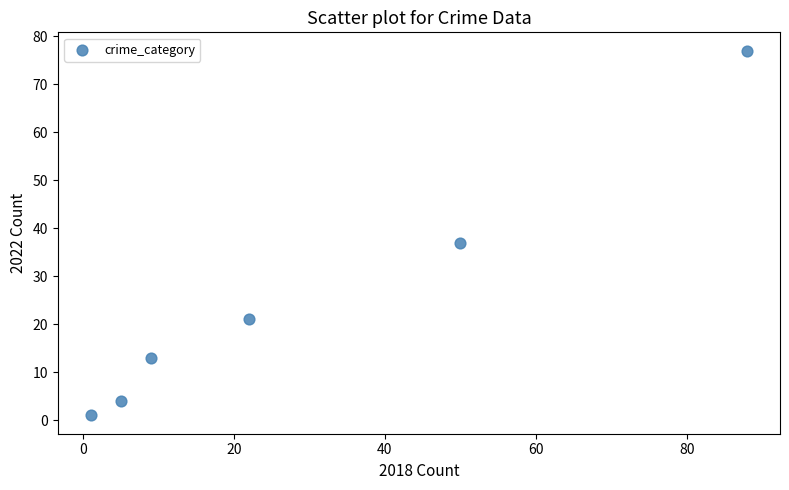

What Y value in the scatter plot is closest to 39?

37